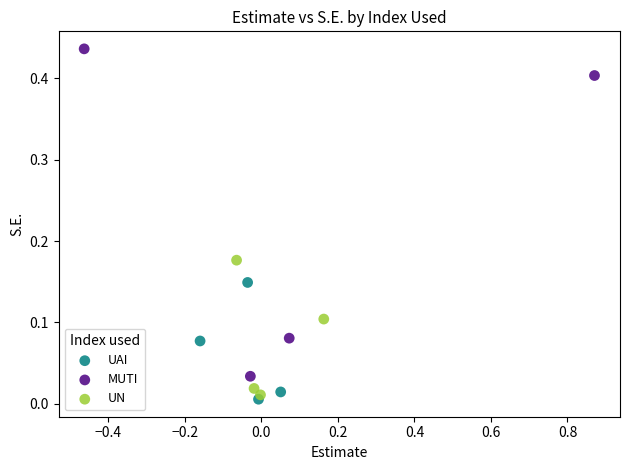

Which series has the largest Y range (max minus min)?

MUTI